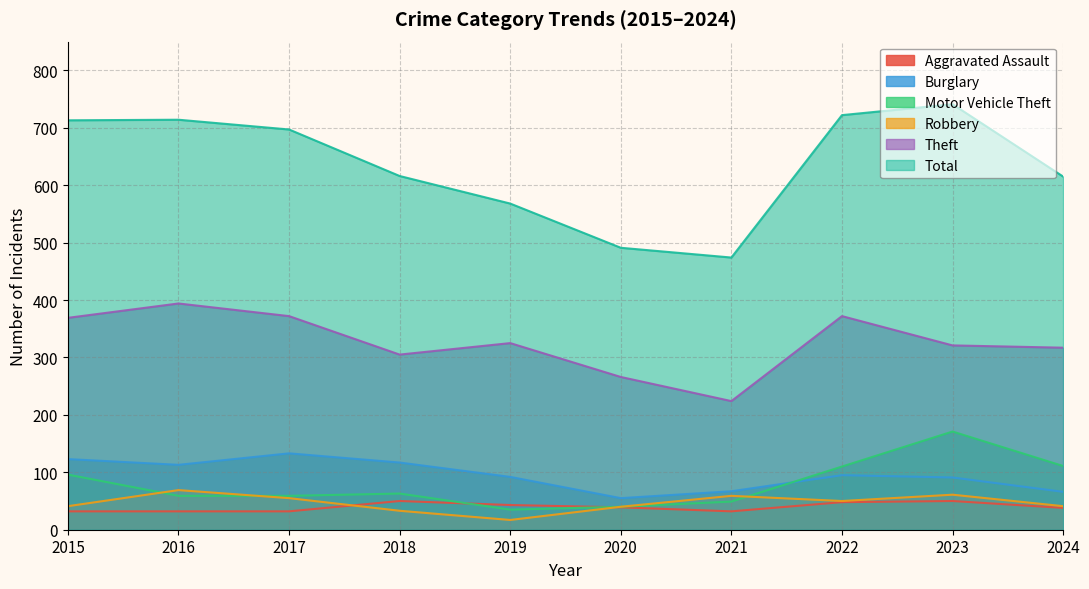

True or false: Theft and Burglary intersect in this chart.

False